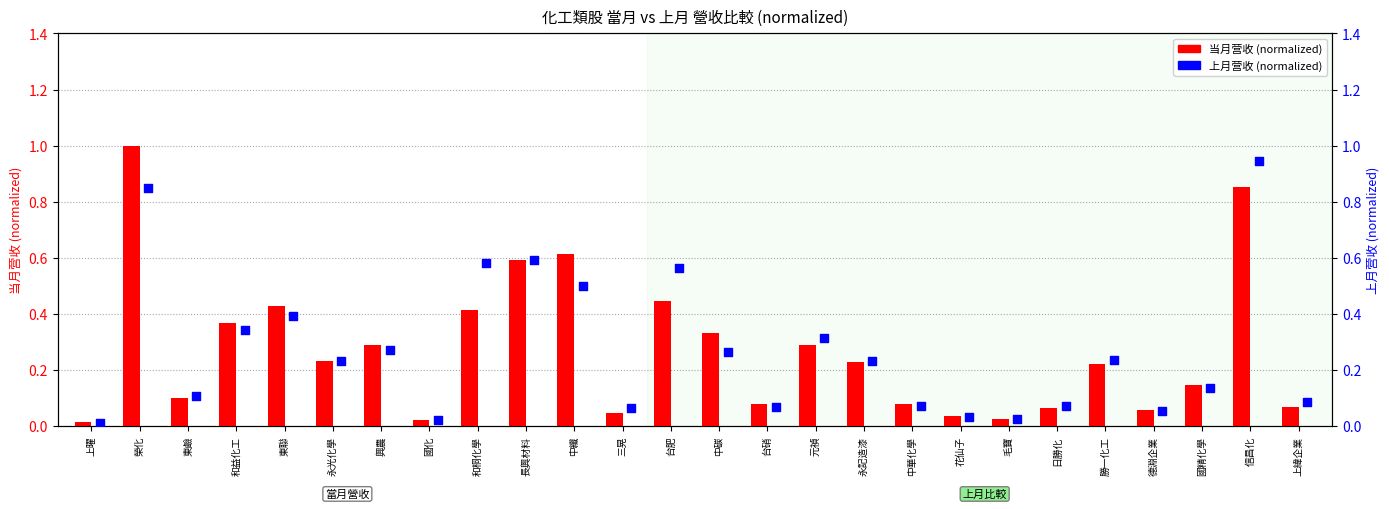

Which series reaches the maximum Y coordinate?

当月营收